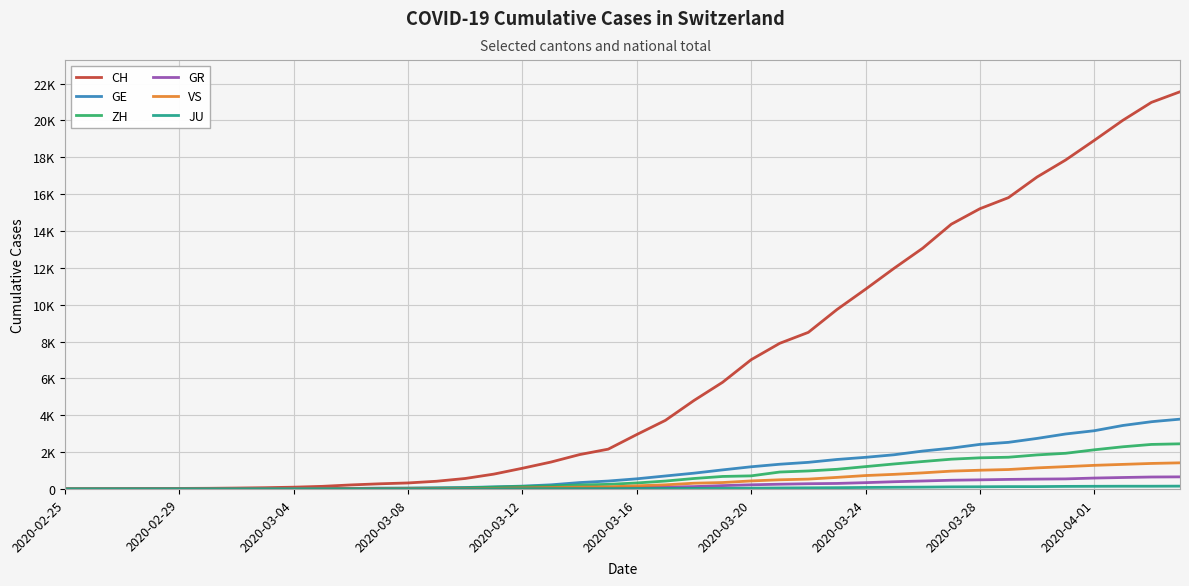

Is this an area chart (filled region under the line)?

No